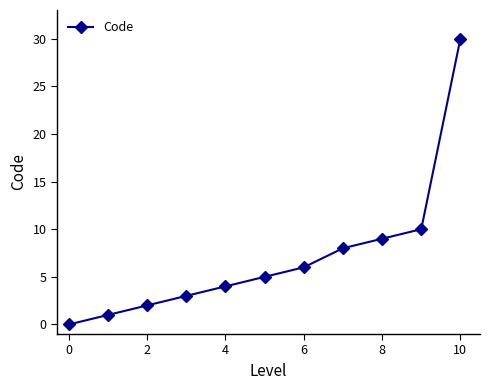

Reading left to right, list all the values displayed in this chart.

0	1	2	3	4	5	6	8	9	10	30